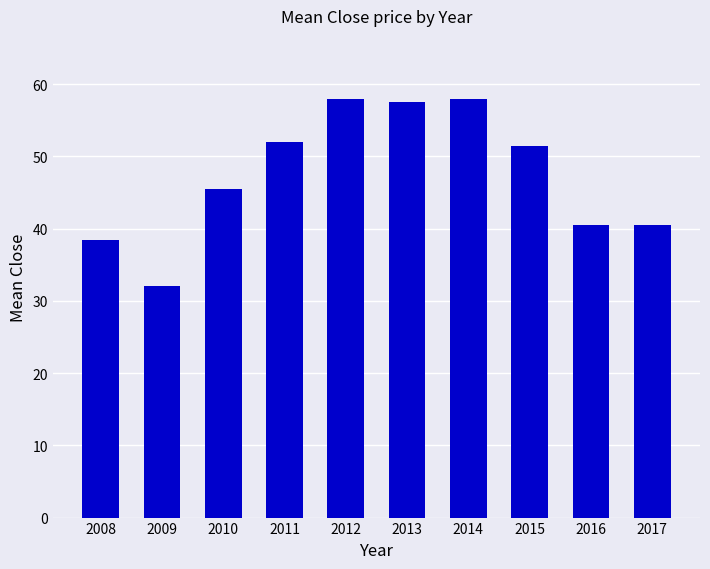

What is the difference between the values at 2017 and 2009?

8.5